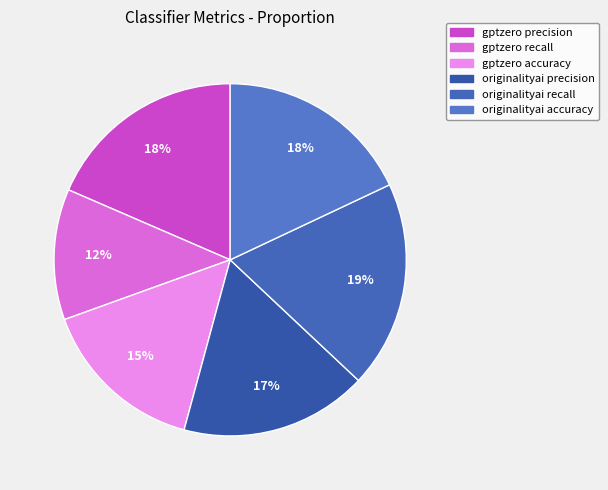

To the nearest percent, what percentage of the pie is originalityai recall?

19%